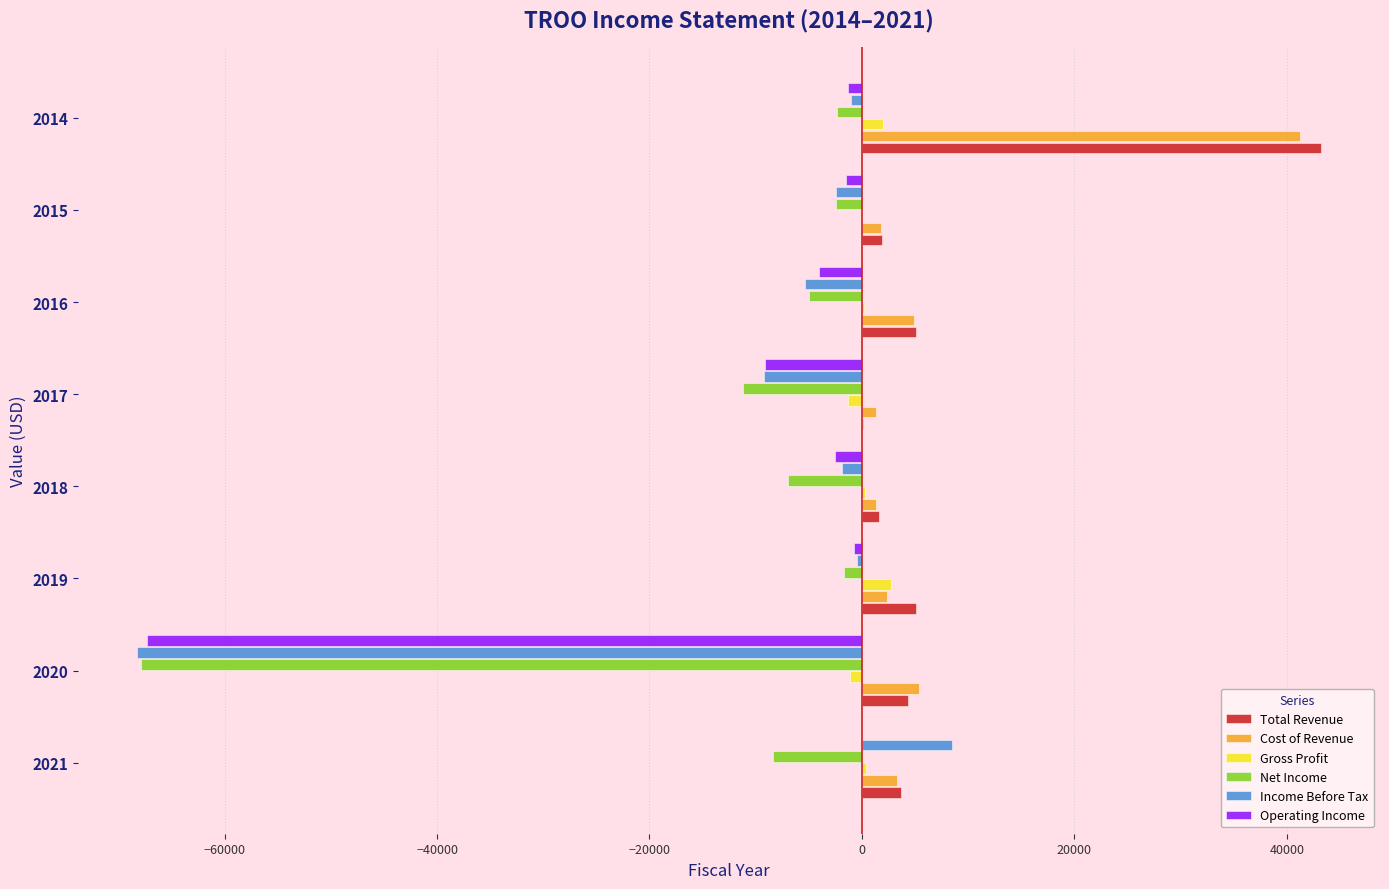

The value of Net Income at 2020 is -15712. True or false?

False